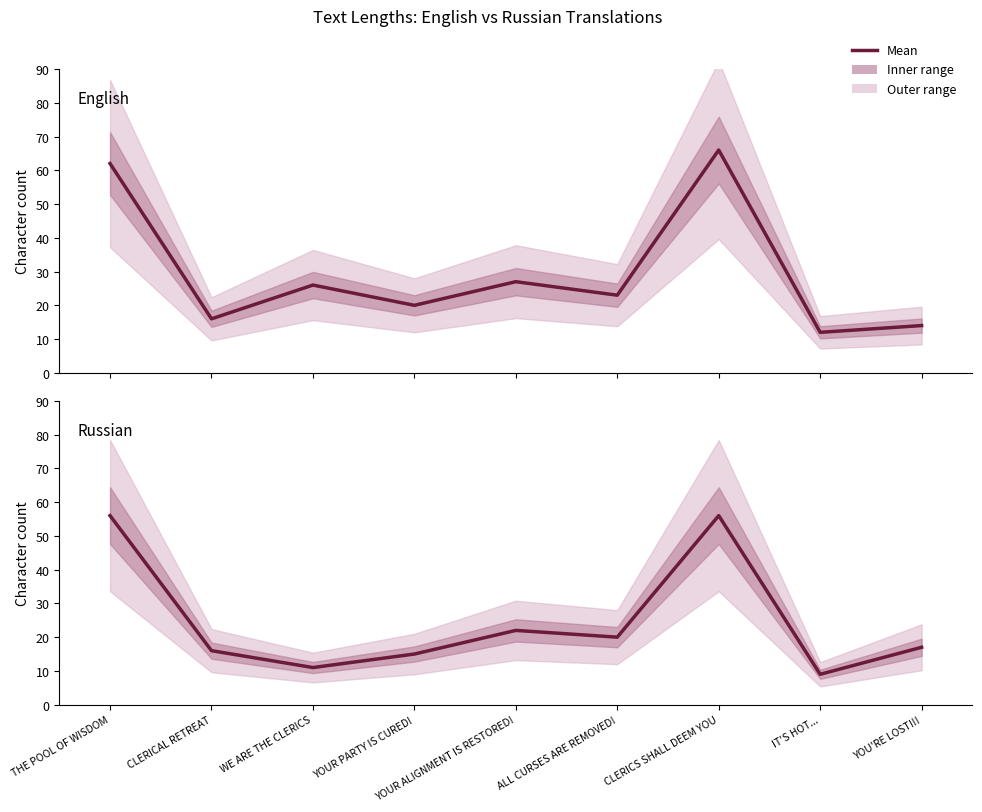

Is the value of Russian at CLERICS SHALL DEEM YOU greater than the value of English at THE POOL OF WISDOM?

No